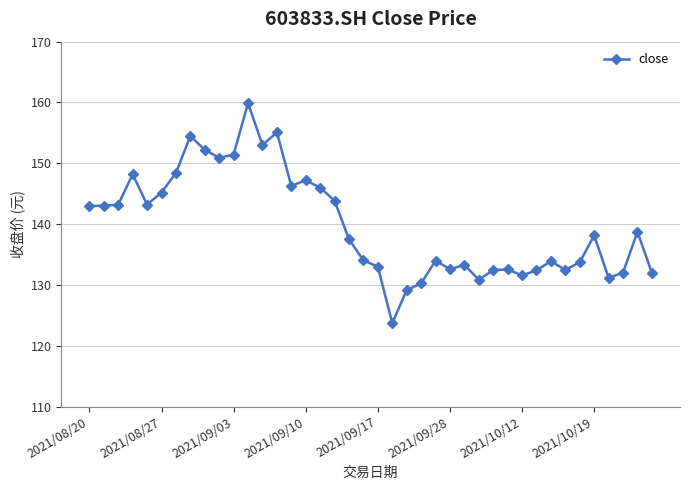

What is the maximum value shown in the chart?

159.9